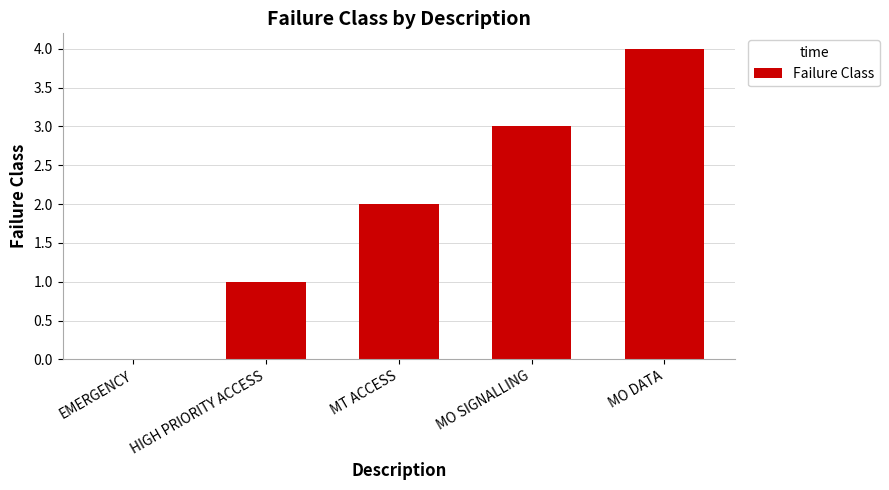

What is the change in value from EMERGENCY to MO SIGNALLING?

+3